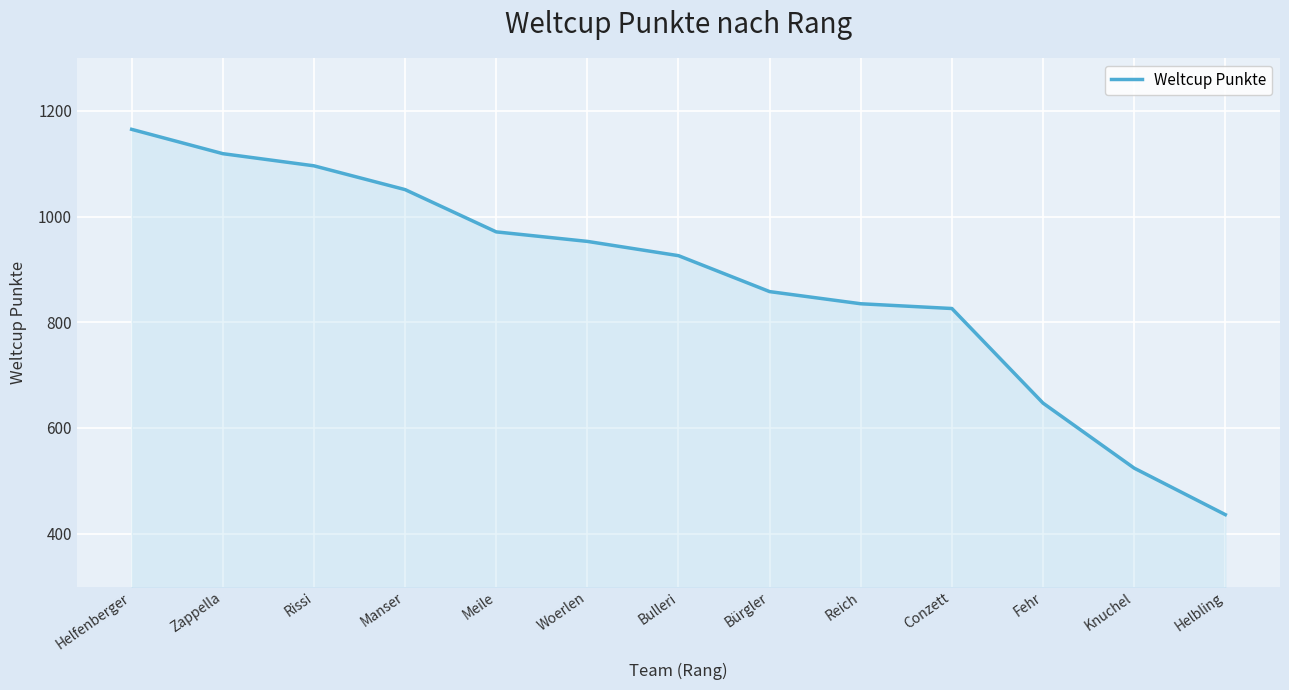

What is the change in value from Meile to Helbling?

-535